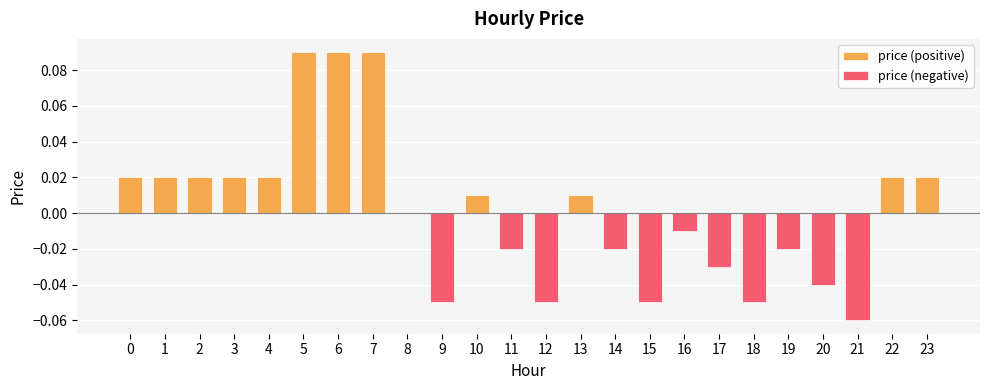

What is the lowest value of the price (negative) series?

-0.1